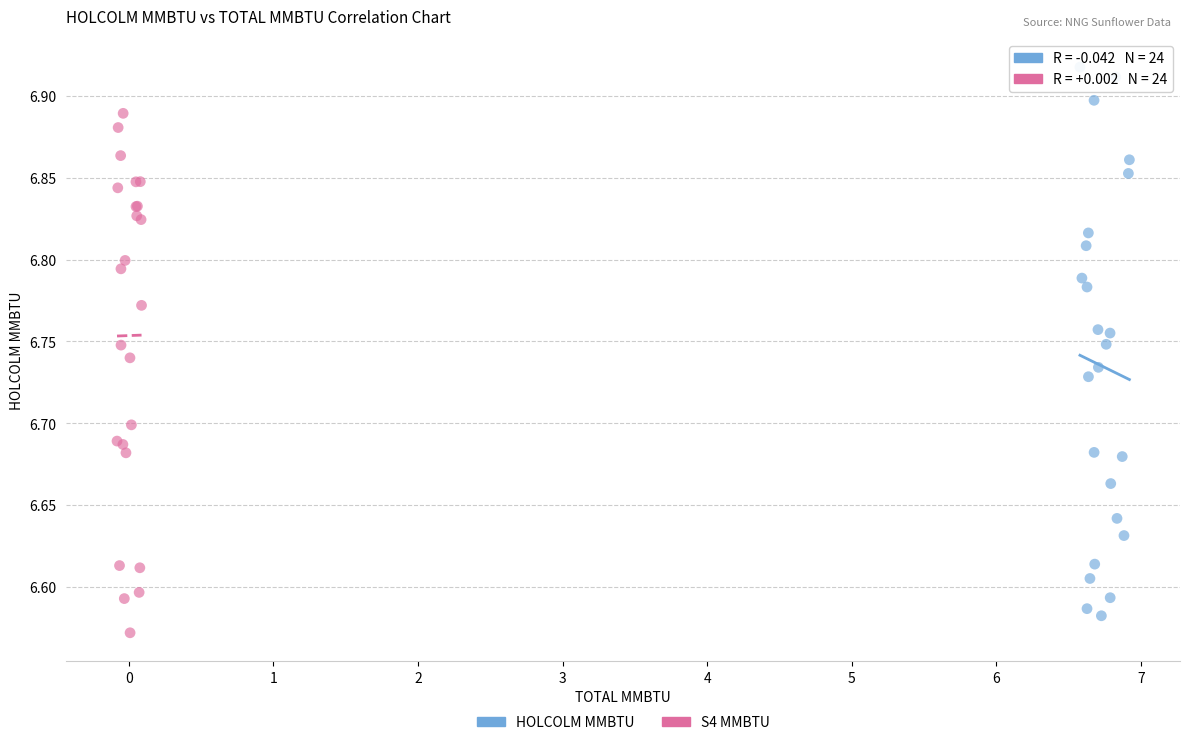

Which series has the widest spread of Y values?

HOLCOLM MMBTU